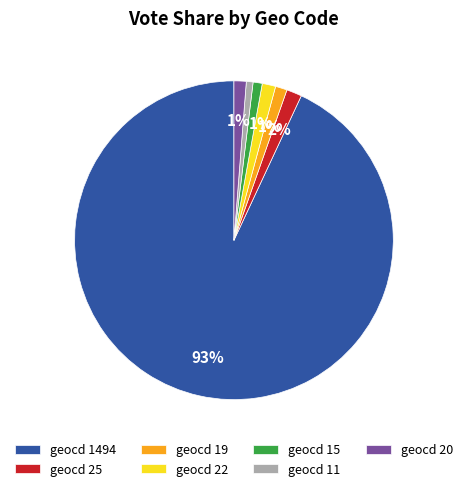

What is the largest slice in the pie chart?

geocd 1494